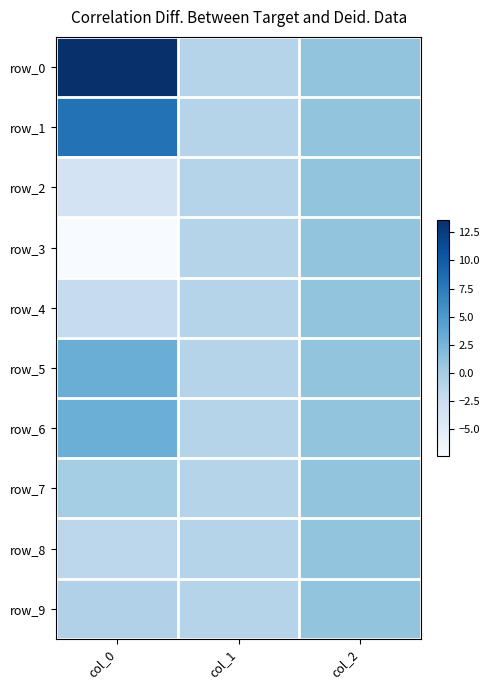

Rank the categories by row_0 value from highest to lowest.

col_0, col_2, col_1